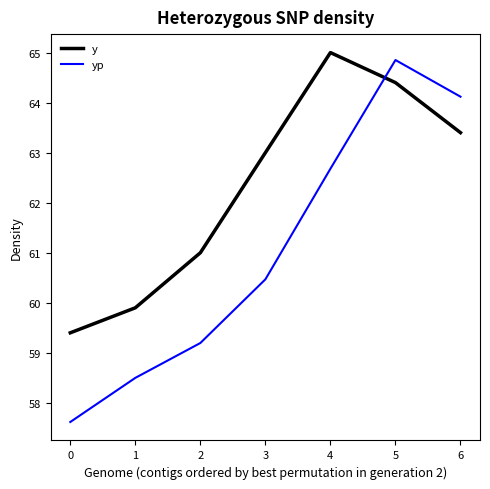

What is the total value across all series at 3?

123.5